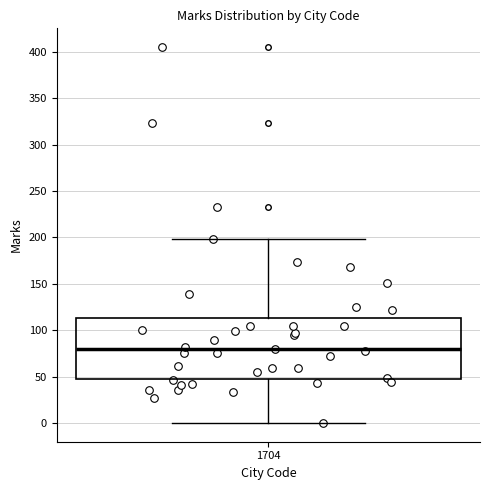

Read this box plot against the y-axis: the position of the median line, the range covered by the box, and the ends of both whiskers. The values are not printed on the chart, so give them approximately, as read against the axis.

median 80, box 45 to 115, whiskers 0 to 200